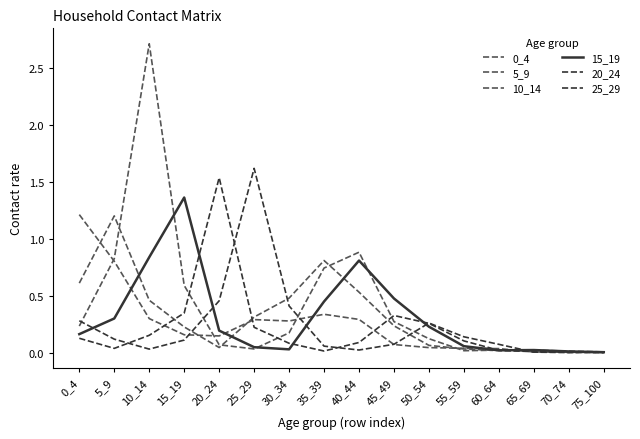

Between which two adjacent categories do 20_24 and 15_19 first intersect?

15_19 and 20_24